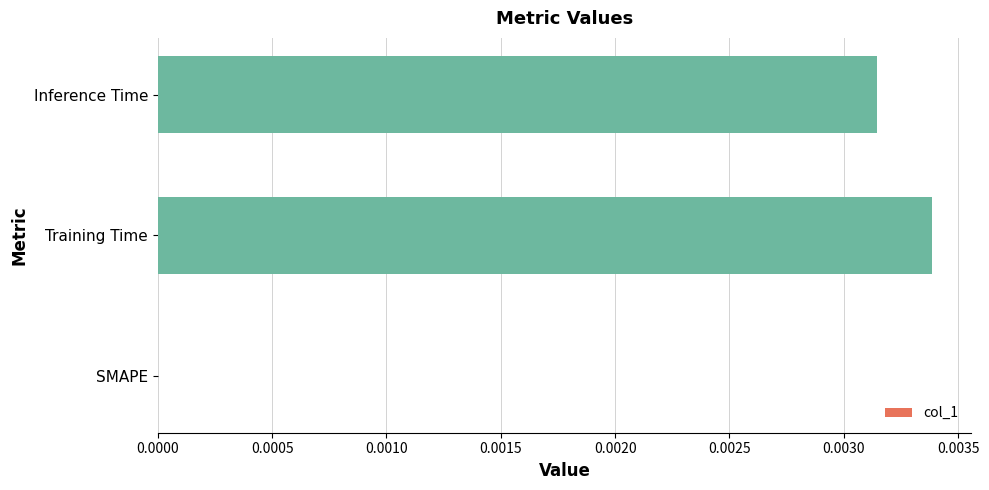

Is it true that the value at Training Time is 0.0?

True